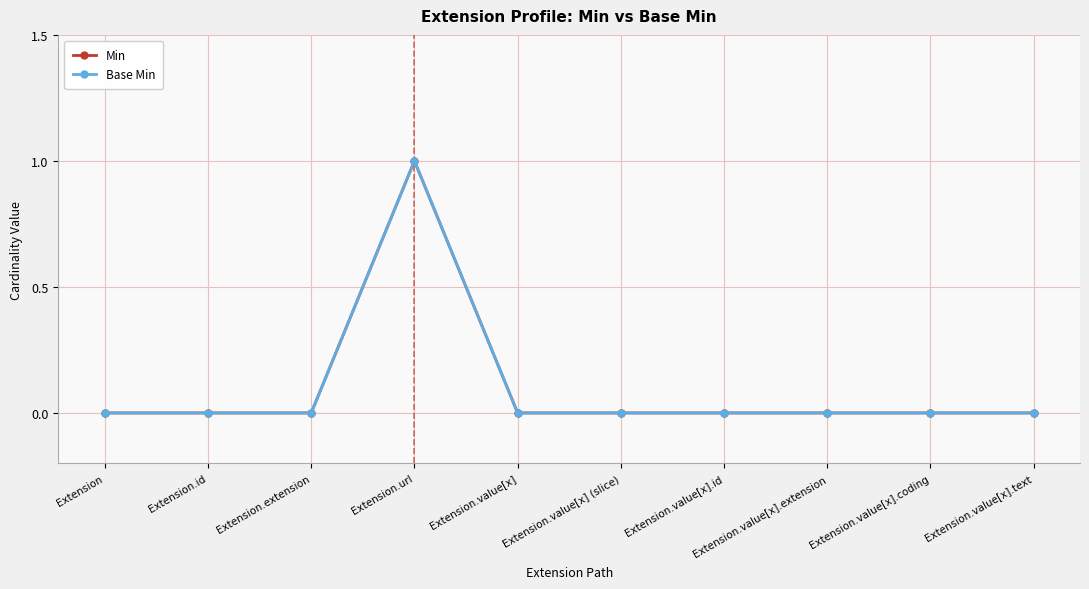

Does the chart have visible grid lines?

Yes